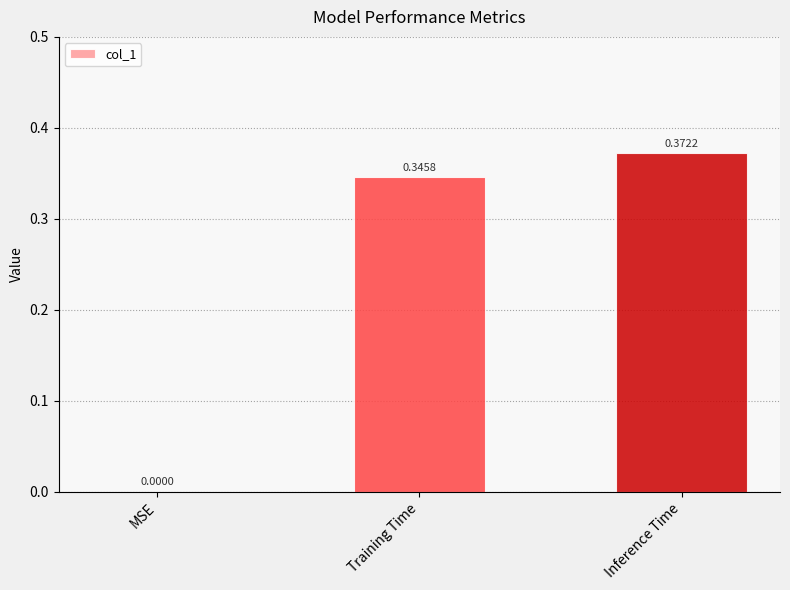

Which label corresponds to the largest value in the chart?

Inference Time